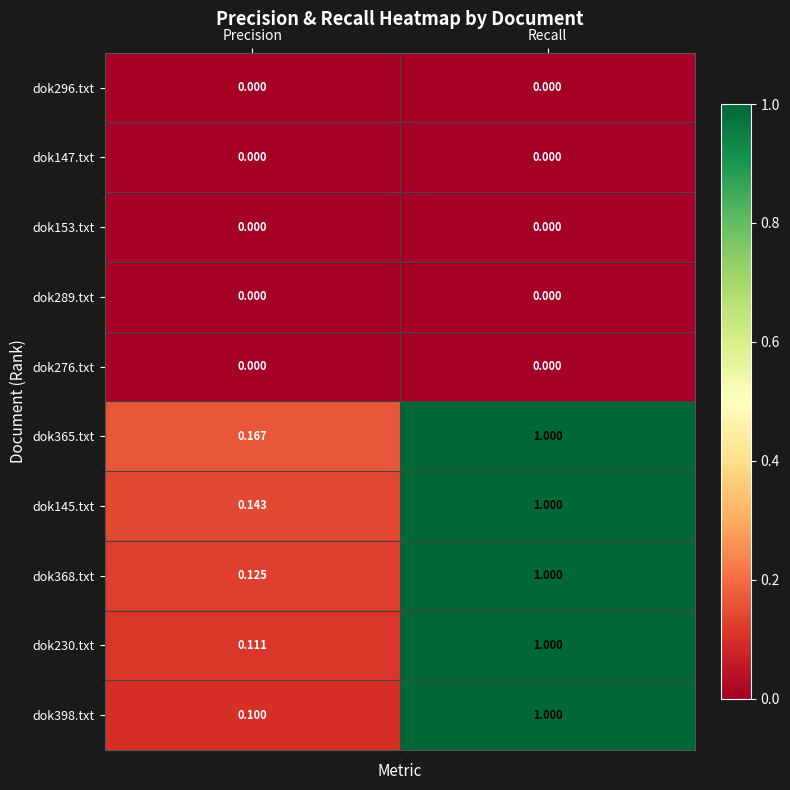

Is the value of dok289.txt at Recall greater than the value of dok230.txt at Recall?

No